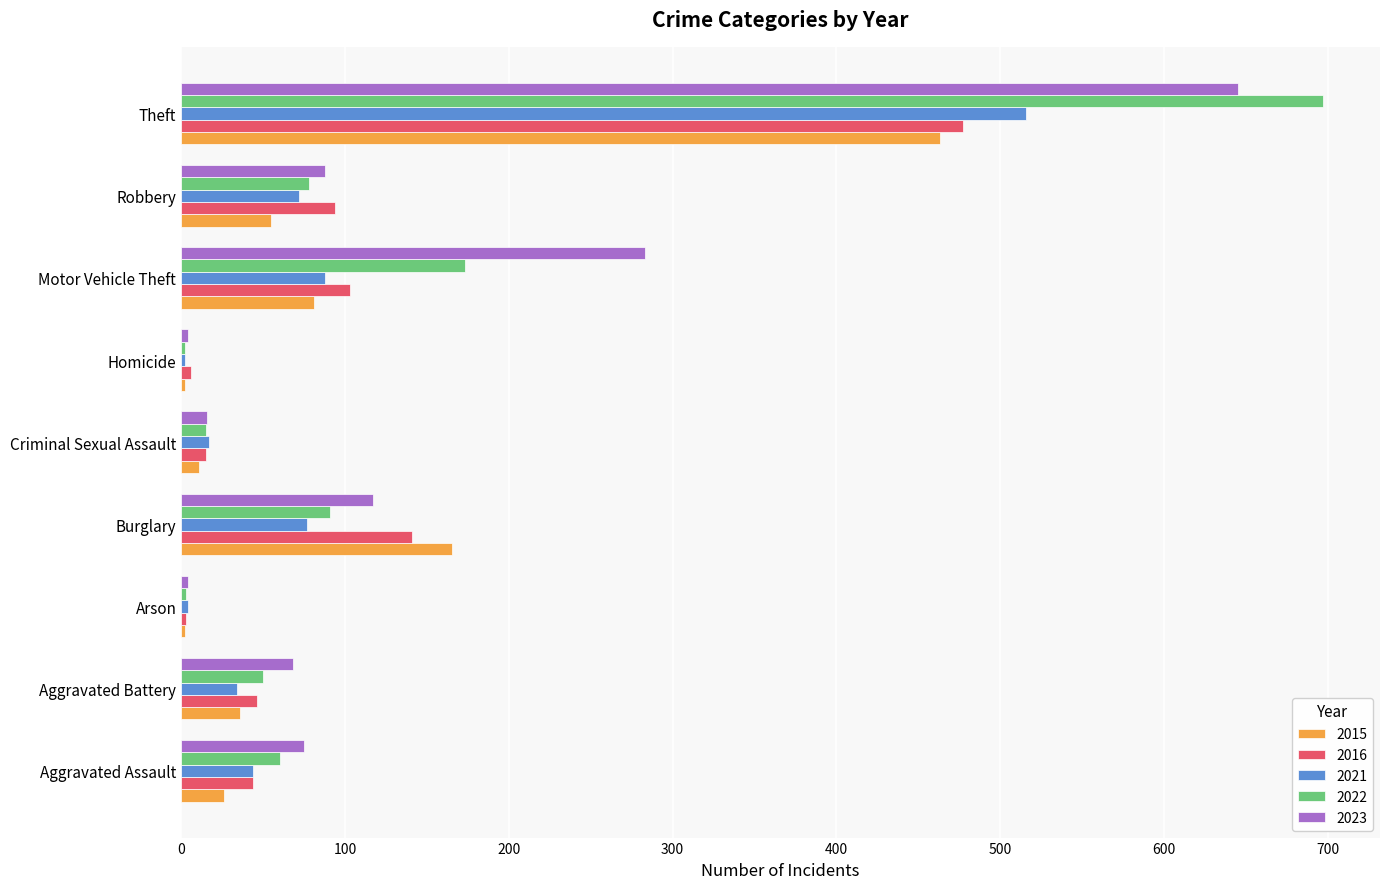

At which category is the sum across all series the highest?

Theft